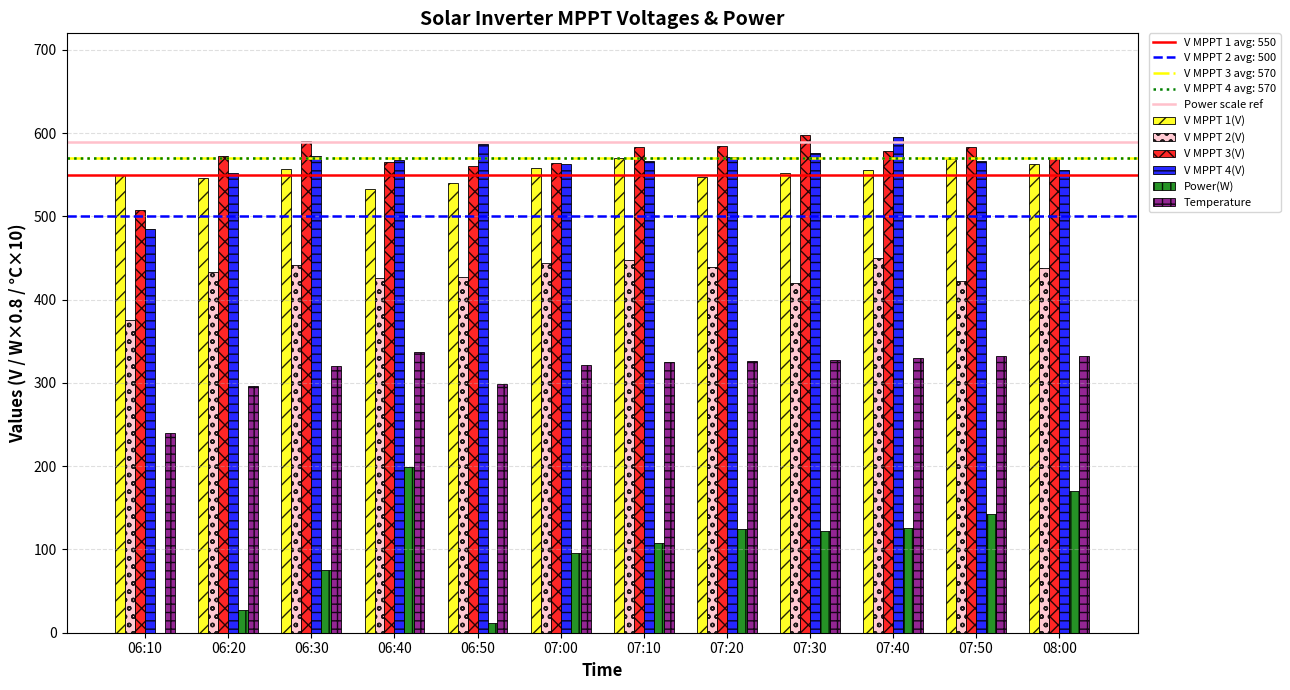

Is it true that V MPPT 3(V) equals 564.0 at 07:00?

True